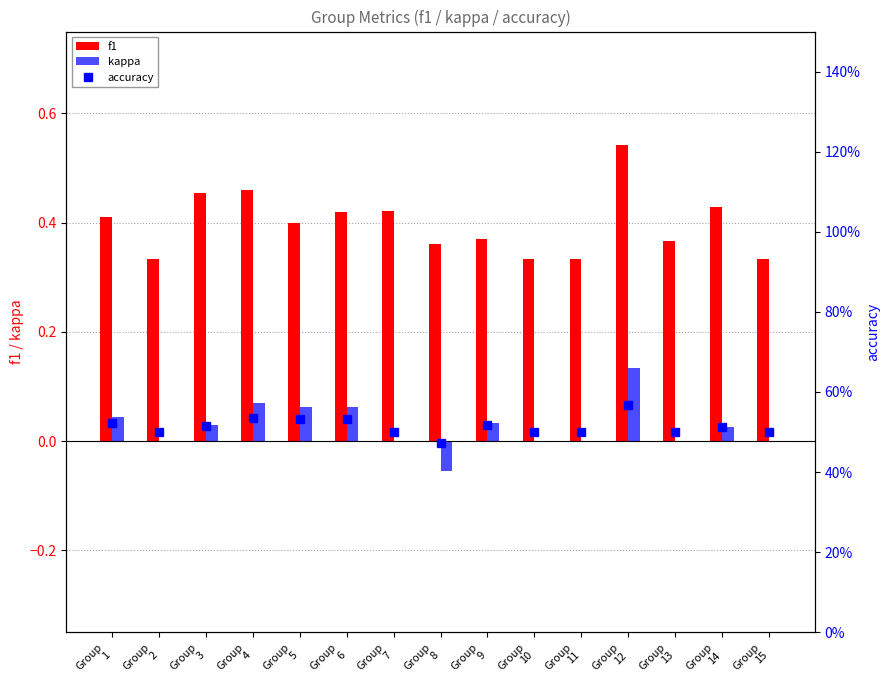

True or false: kappa has a value of -0.1 at Group
10.

False